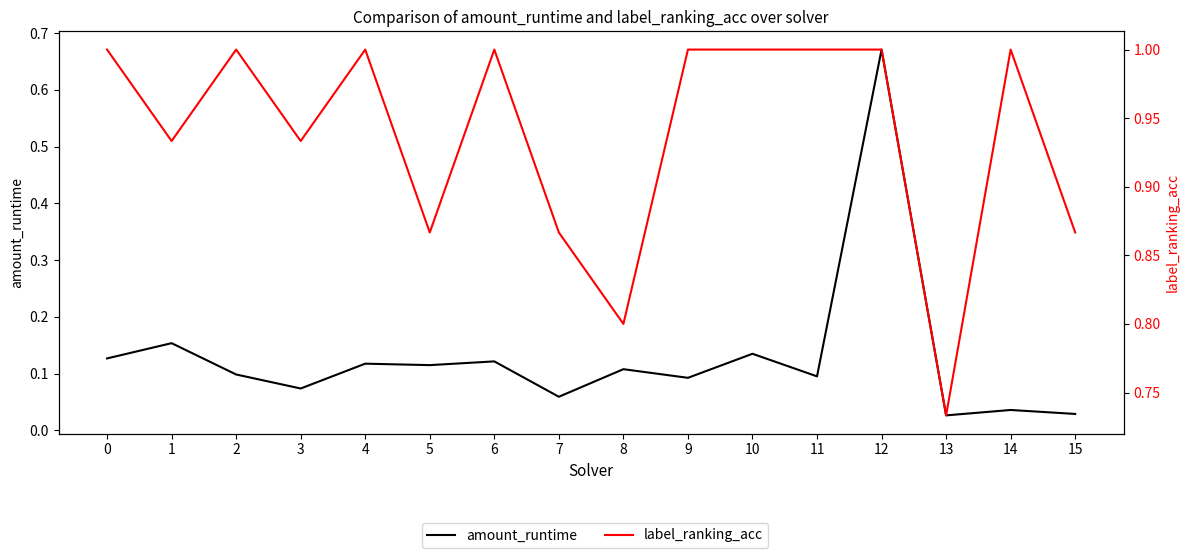

What is the difference between the maximum and minimum values in the amount_runtime series?

0.6